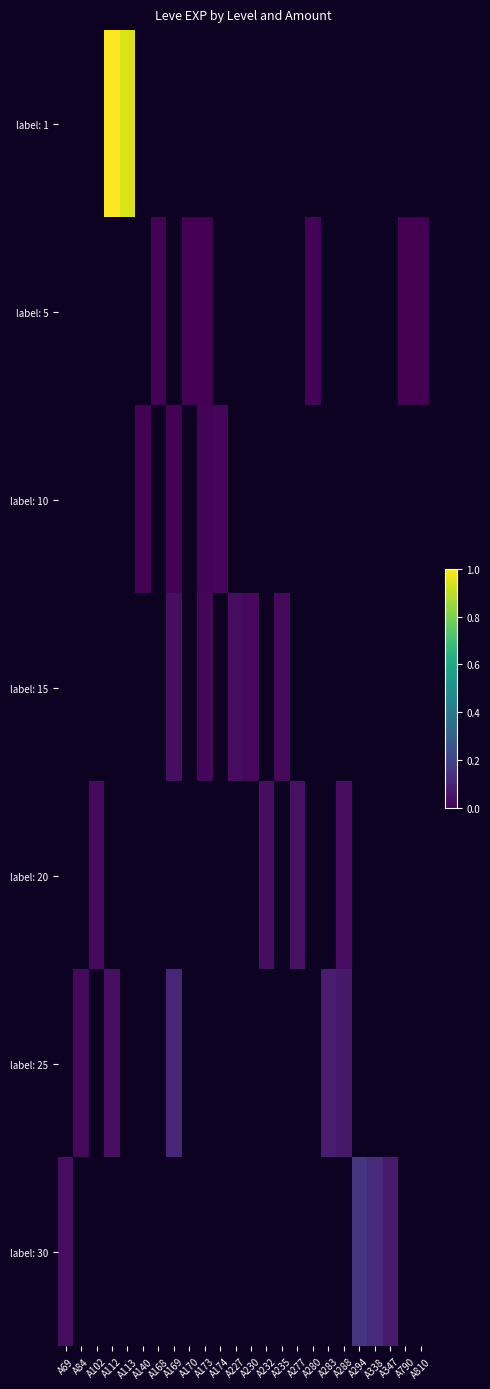

Which has a higher value, A790 or A230?

A230